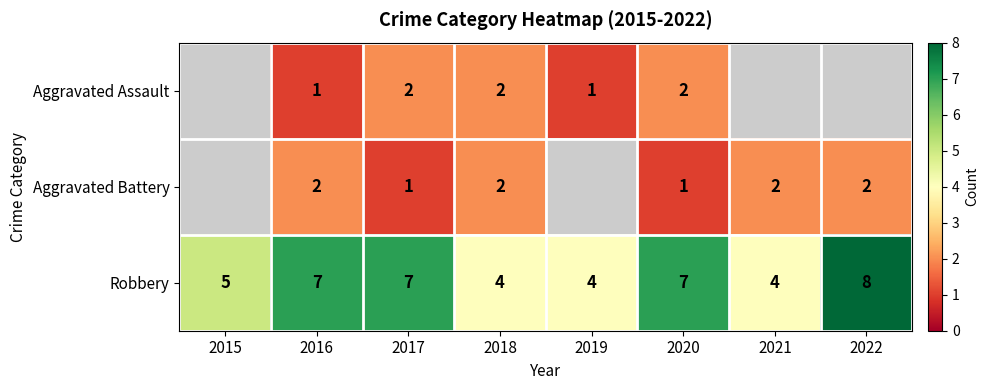

Count the Robbery values in the range 4 to 7.

7